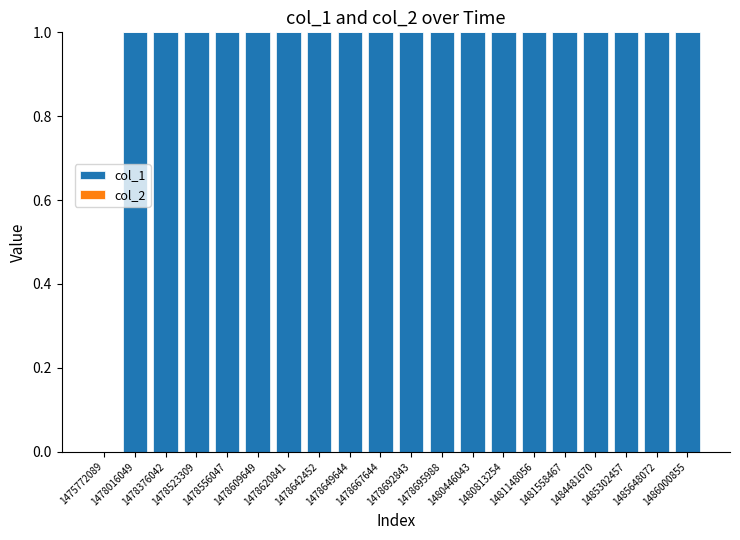

How many distinct data groups are displayed?

1